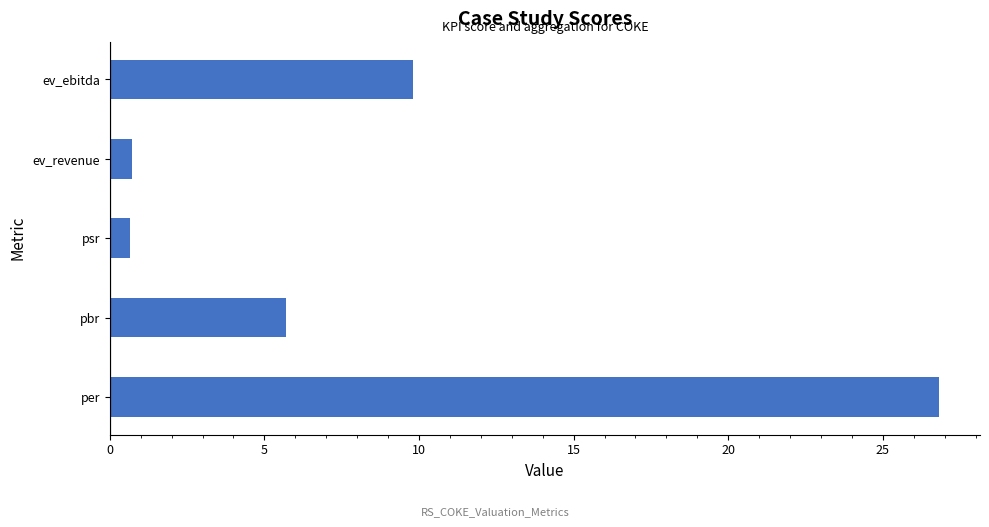

What is the smallest value displayed?

0.7